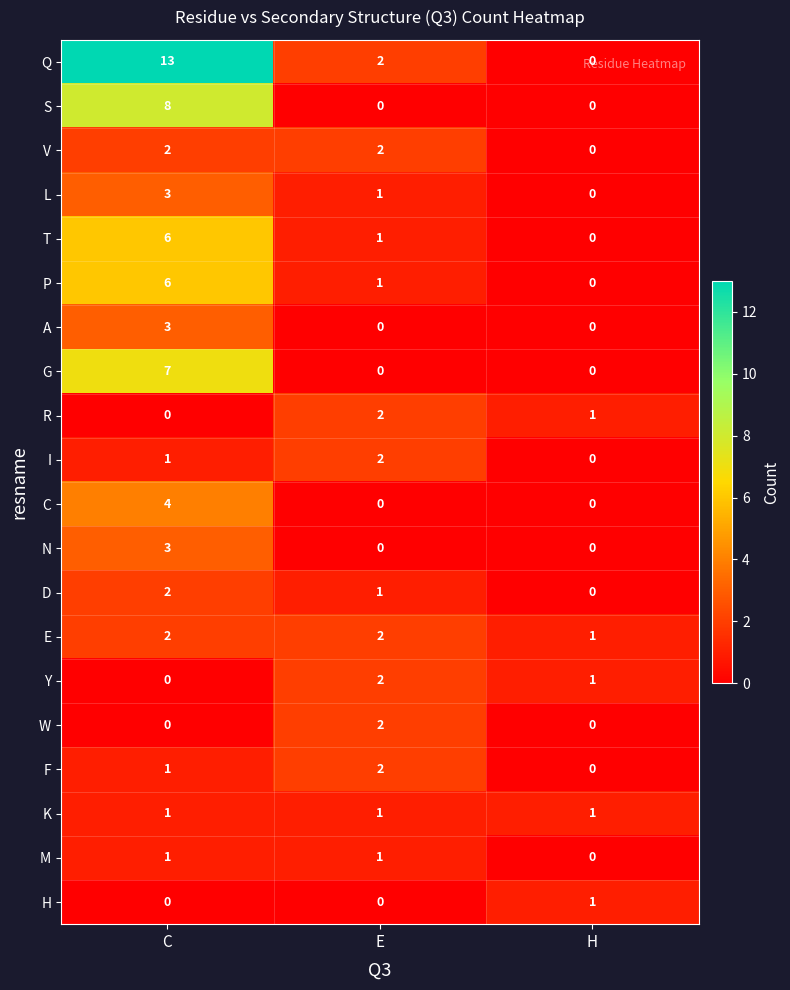

What is the sum of the A values at E and C?

3